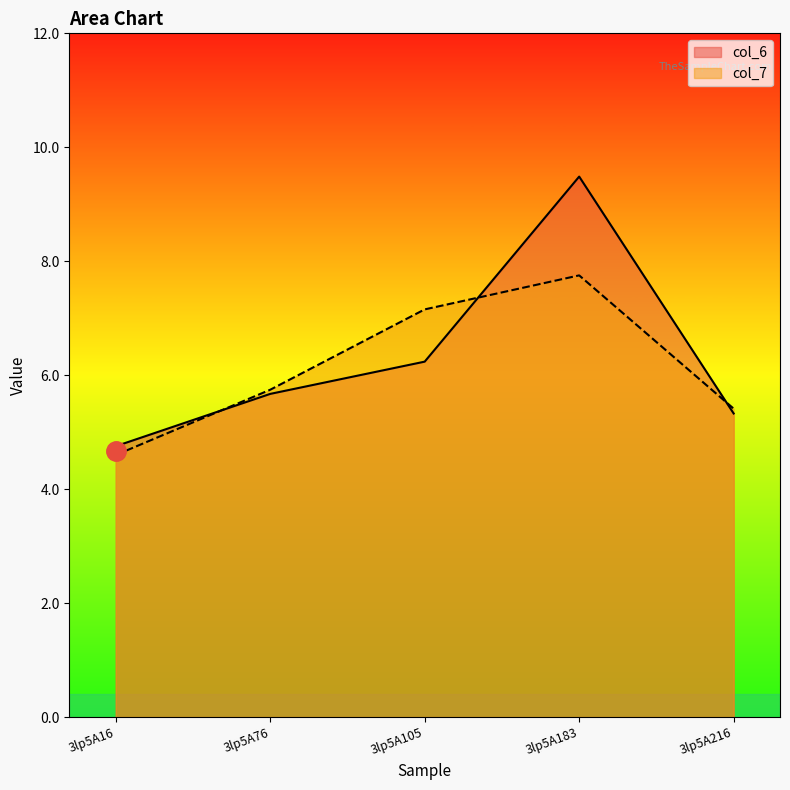

What is the difference between the col_6 values at 3lp5A183 and 3lp5A105?

3.2